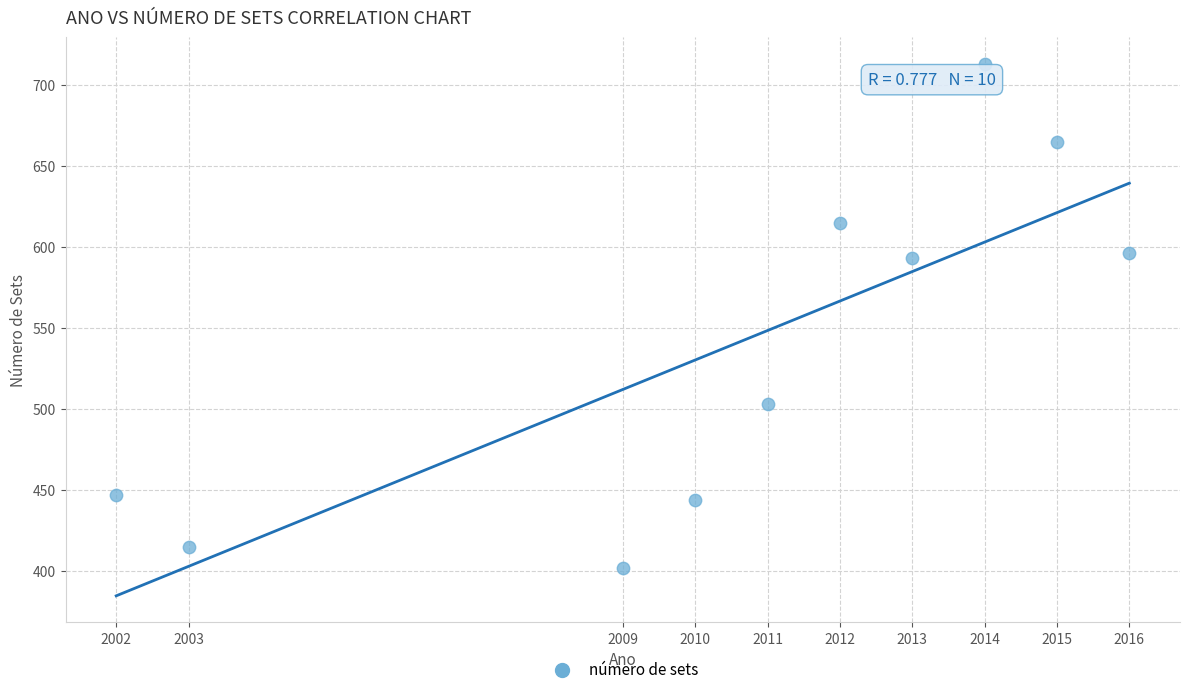

What is the range of Y values (max minus min)?

311